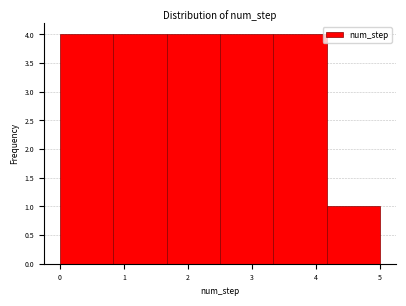

How tall is the bar that spans 0.0 to 0.8 on the x-axis? Neither the bar edges nor the heights are printed on the chart, so give them approximately, as read against the axes.

4